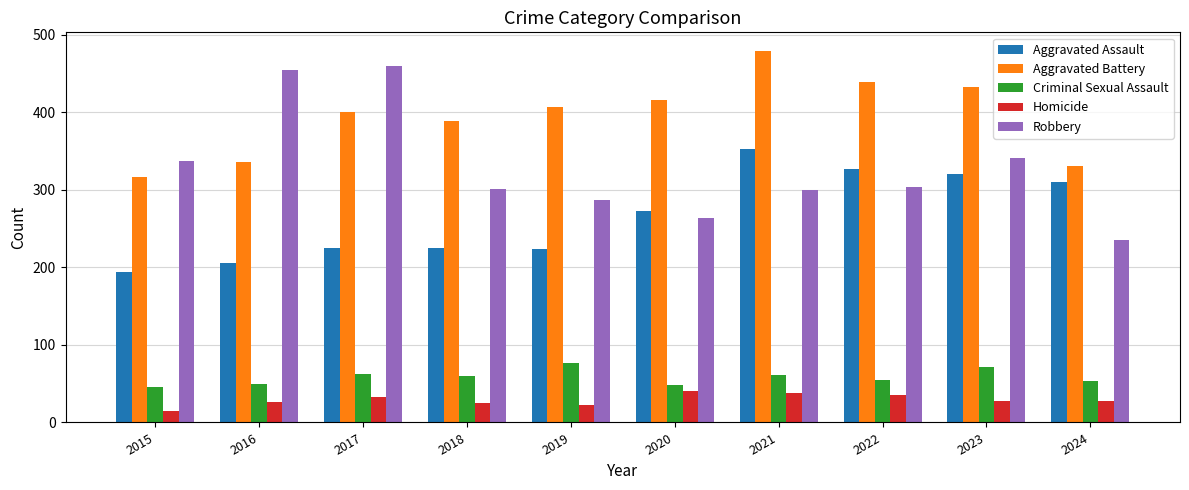

Is it true that Aggravated Battery equals 556 at 2019?

False